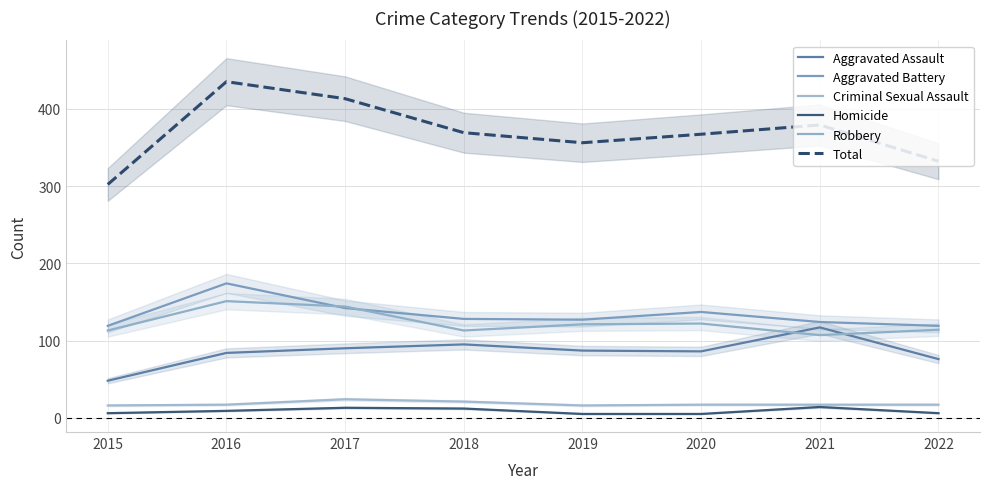

True or false: Total has a value of 367 at 2020.

True